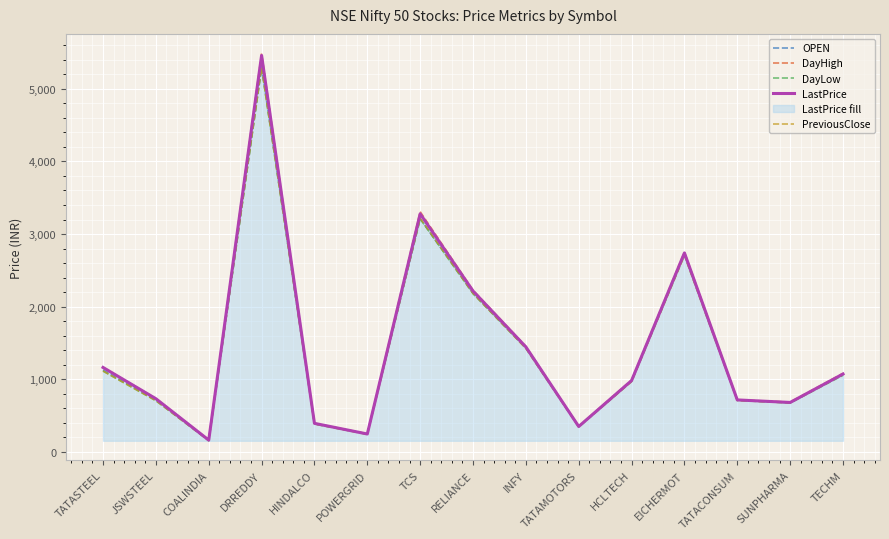

Is it true that LastPrice equals 1446.0 at INFY?

True